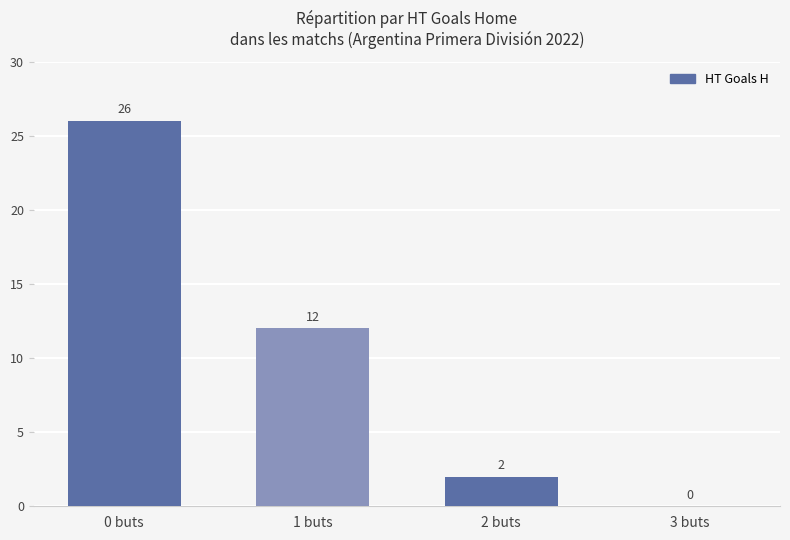

Which label corresponds to the largest value in the chart?

0 buts